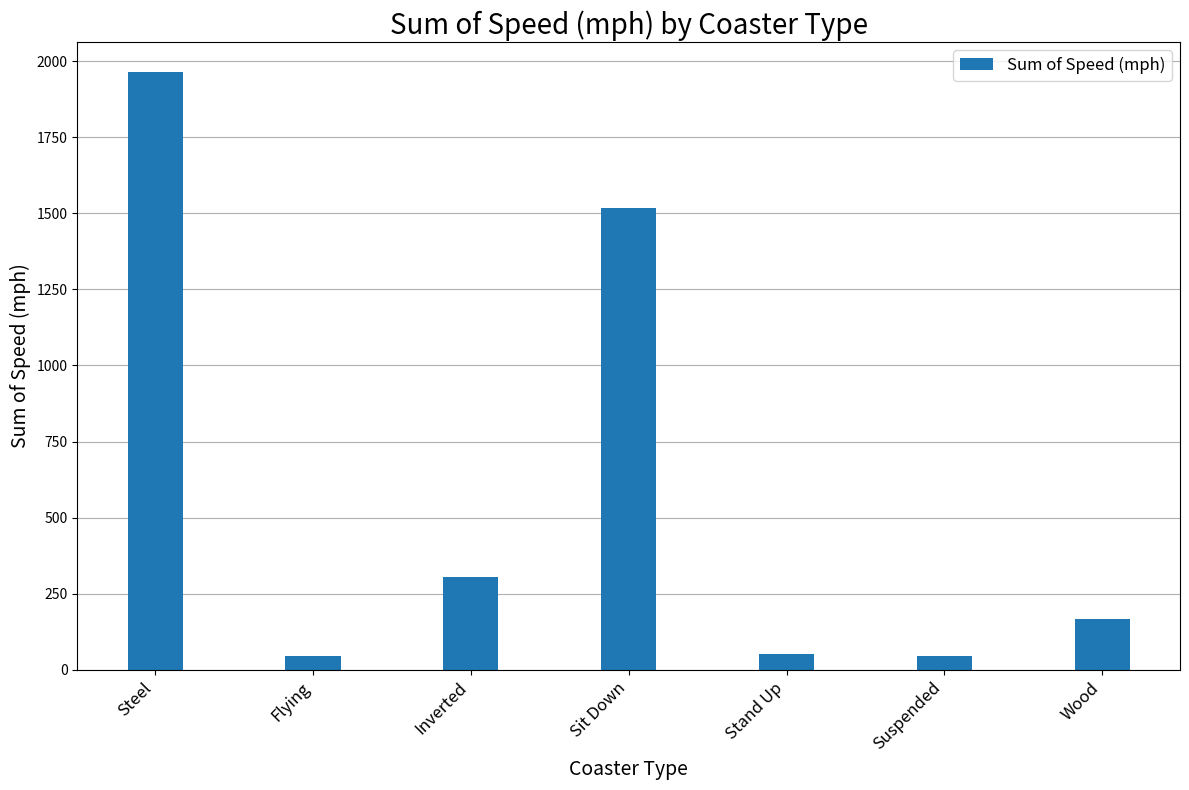

Approximately how many times larger is the value at Sit Down compared to Steel?

0.8